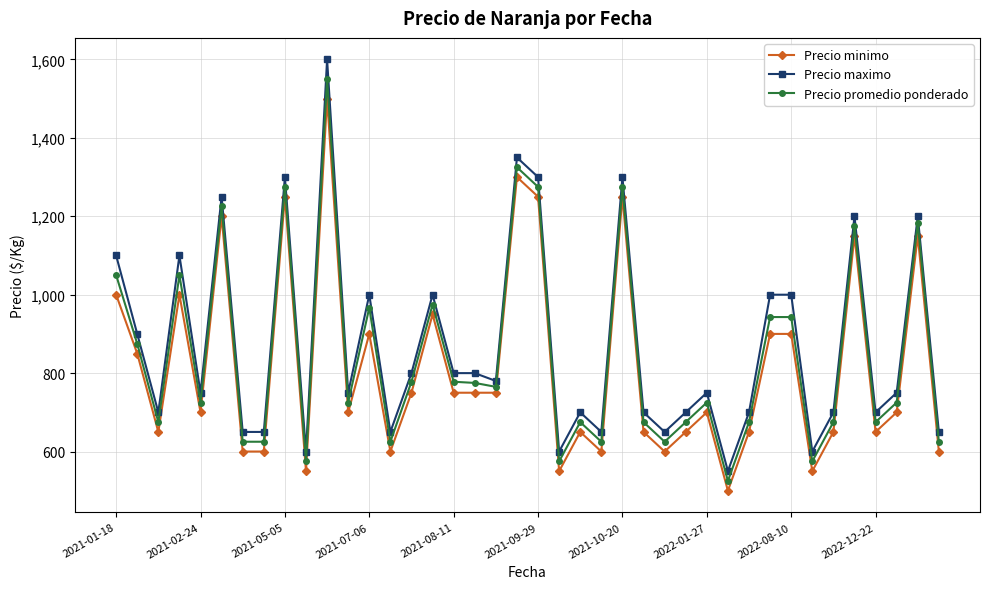

True or false: Precio maximo and Precio minimo intersect in this chart.

False